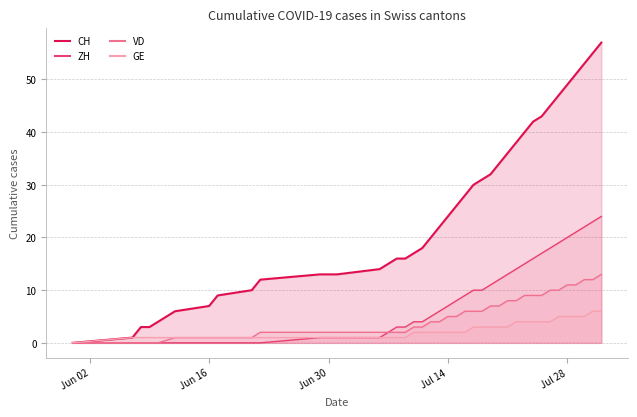

True or false: ZH has a value of 7 at Jul 14.

True